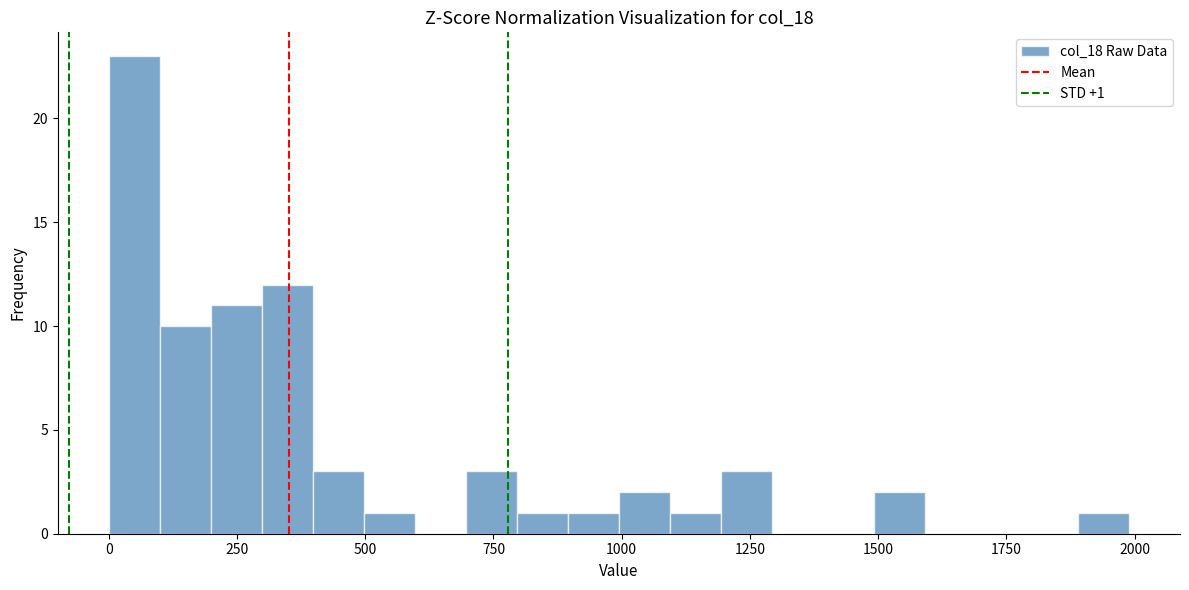

Around what value on the x-axis is the tallest bar? Give the approximate position of its centre, as read against the axis.

50